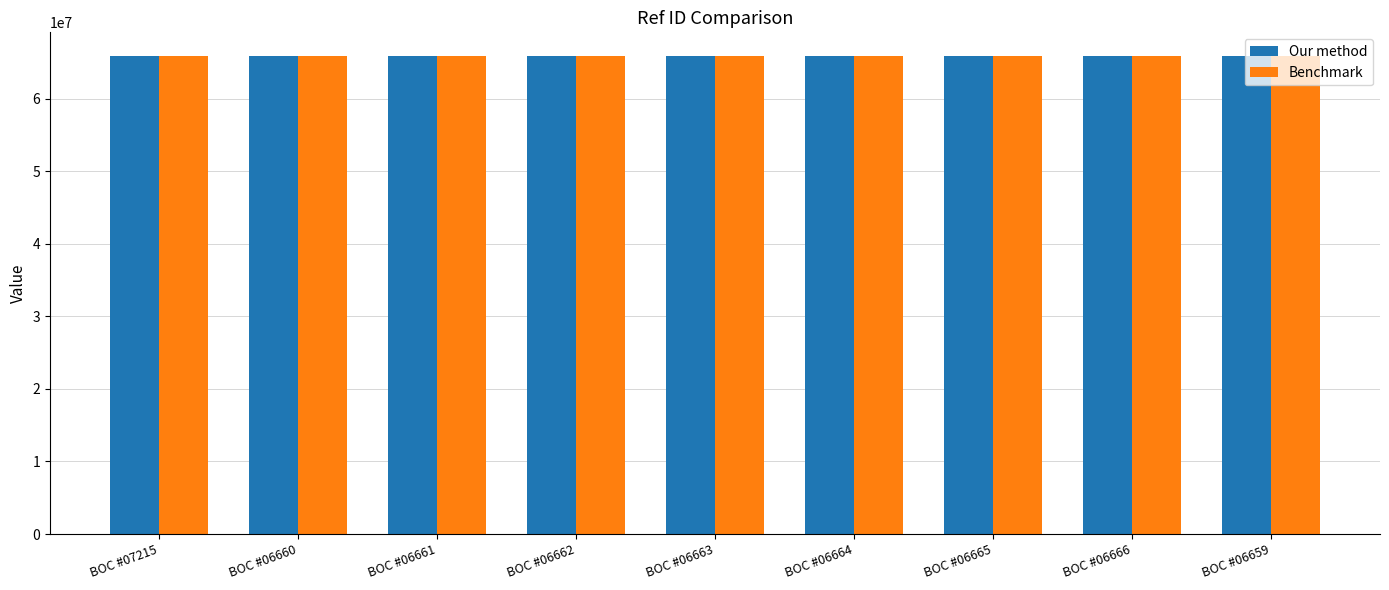

What is the spread (max minus min) of values at BOC #06665?

68